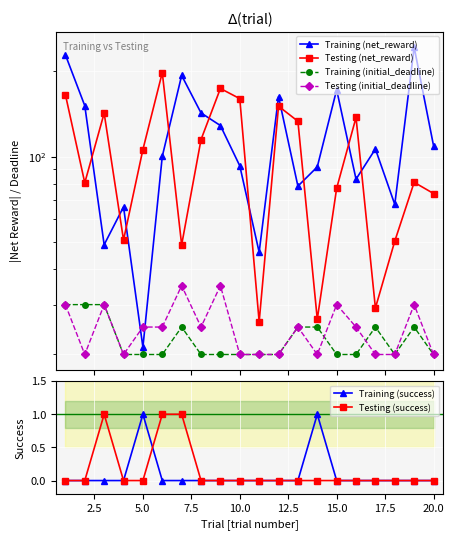

The Testing (success) series shows 0 at 20.0. True or false?

True